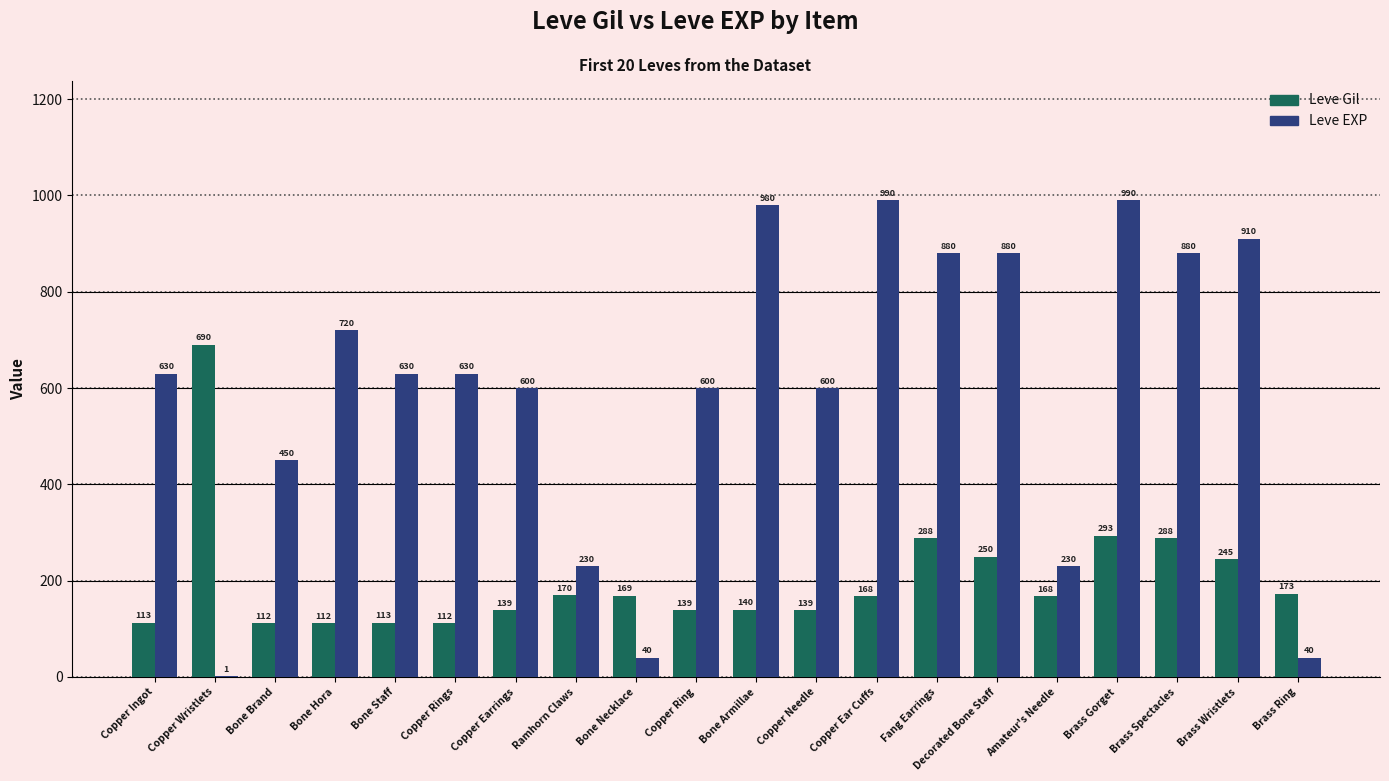

Reading left to right, what are all the values shown in this chart?

Leve Gil: Copper Ingot=113	Copper Wristlets=690	Bone Brand=112	Bone Hora=112	Bone Staff=113	Copper Rings=112	Copper Earrings=139	Ramhorn Claws=170	Bone Necklace=169	Copper Ring=139	Bone Armillae=140	Copper Needle=139	Copper Ear Cuffs=168	Fang Earrings=288	Decorated Bone Staff=250	Amateur's Needle=168	Brass Gorget=293	Brass Spectacles=288	Brass Wristlets=245	Brass Ring=173
Leve EXP: Copper Ingot=630	Copper Wristlets=1	Bone Brand=450	Bone Hora=720	Bone Staff=630	Copper Rings=630	Copper Earrings=600	Ramhorn Claws=230	Bone Necklace=40	Copper Ring=600	Bone Armillae=980	Copper Needle=600	Copper Ear Cuffs=990	Fang Earrings=880	Decorated Bone Staff=880	Amateur's Needle=230	Brass Gorget=990	Brass Spectacles=880	Brass Wristlets=910	Brass Ring=40